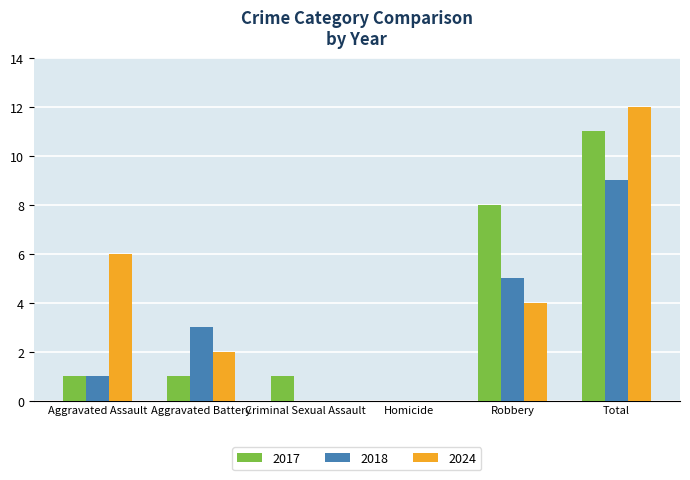

How many positive values does the 2017 series have?

5